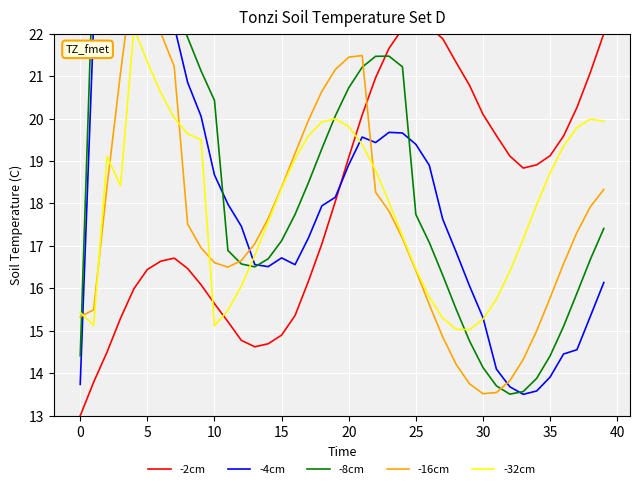

Which series ends up on top after the final intersection of -4cm and -16cm?

-16cm